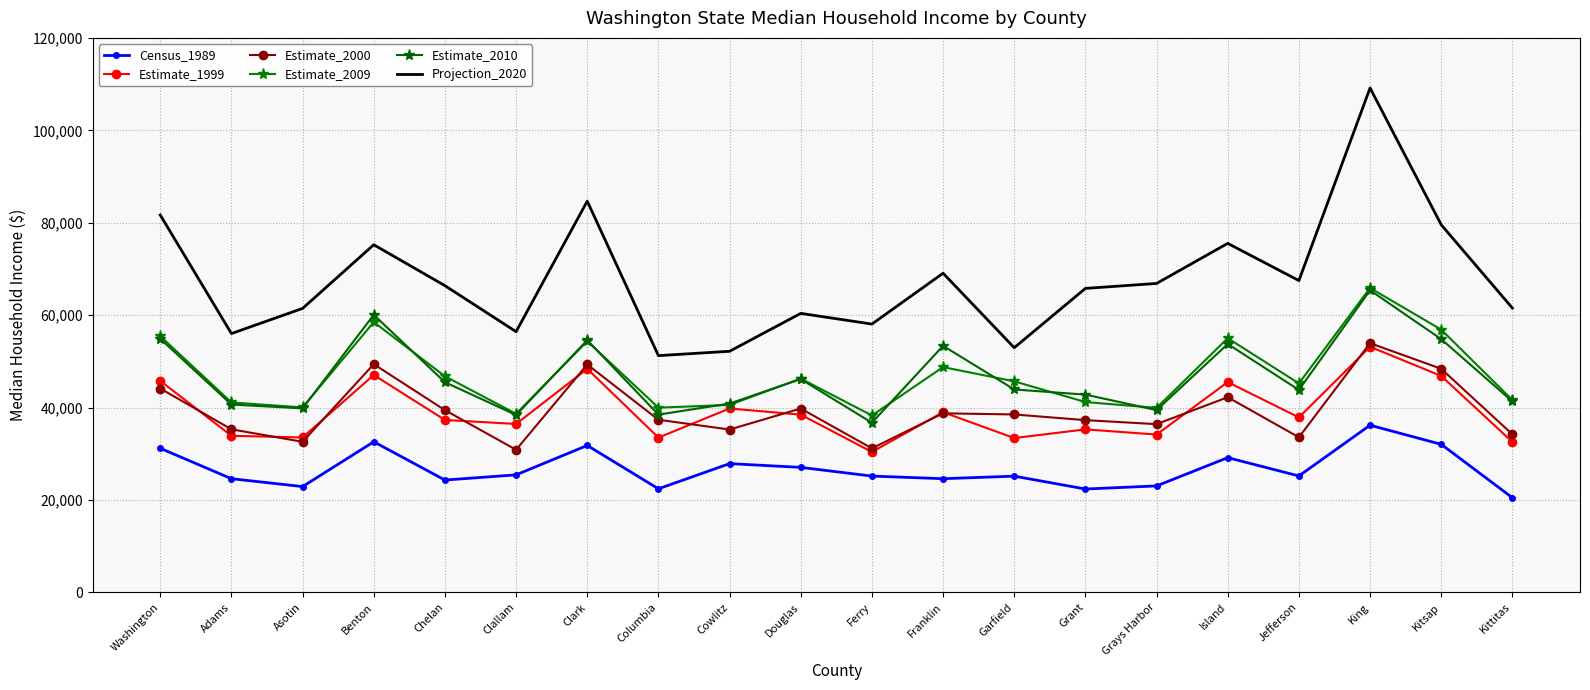

Does the chart have visible grid lines?

Yes